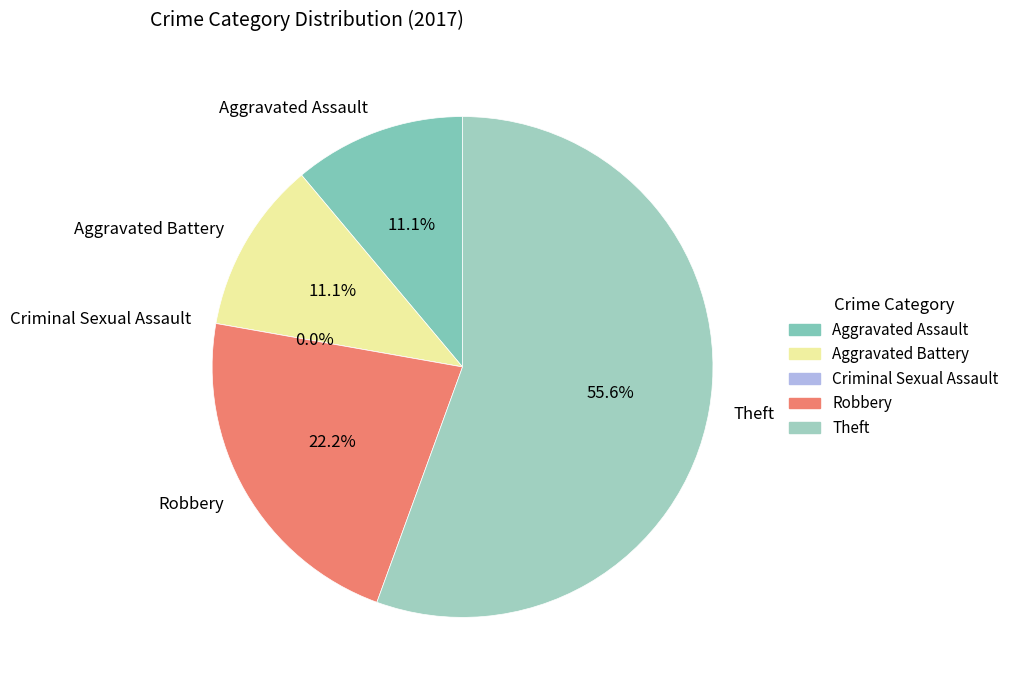

What is the smallest slice in the pie chart?

Criminal Sexual Assault